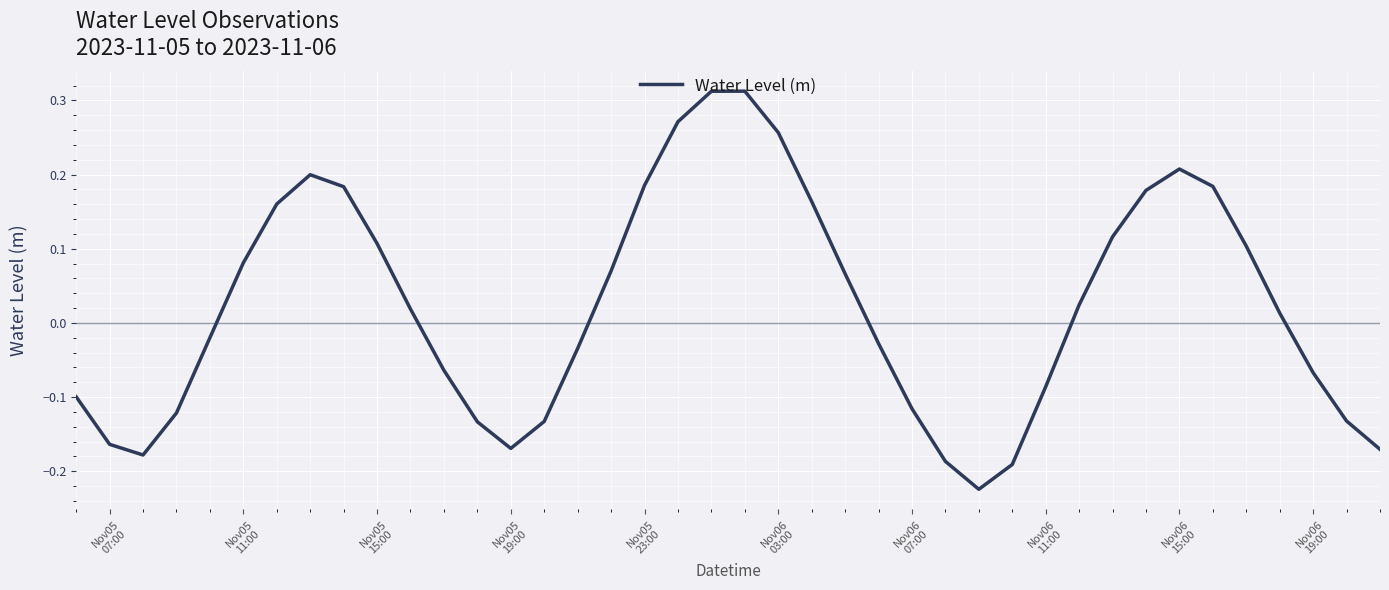

What is the difference between the maximum and minimum values?

0.5